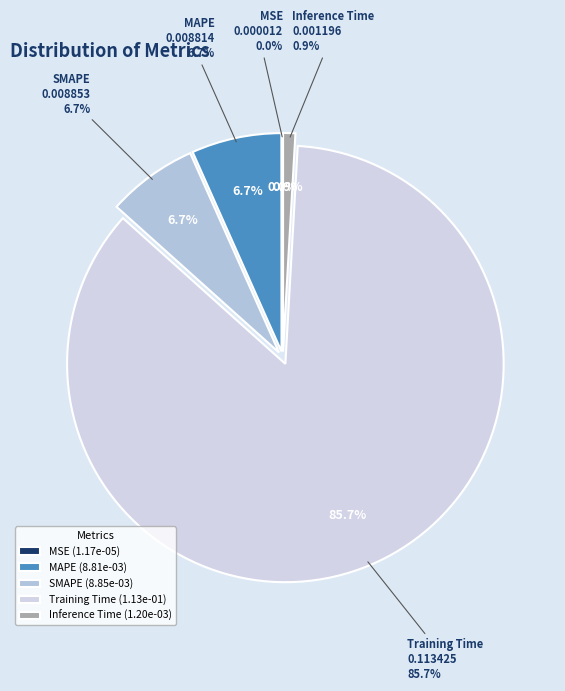

Combined, what portion of the pie is Inference Time and MSE?

0.9%